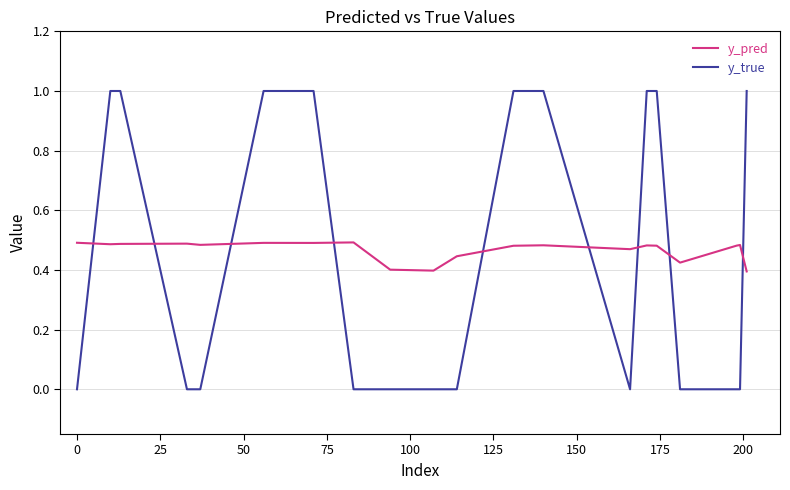

Which series has the largest range (max minus min)?

y_true